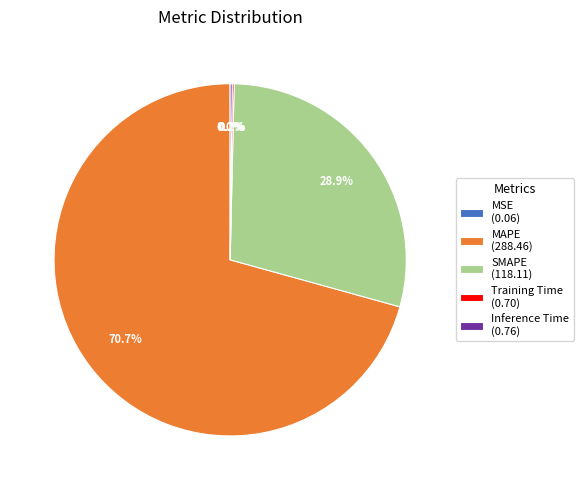

Which slice is the largest?

MAPE